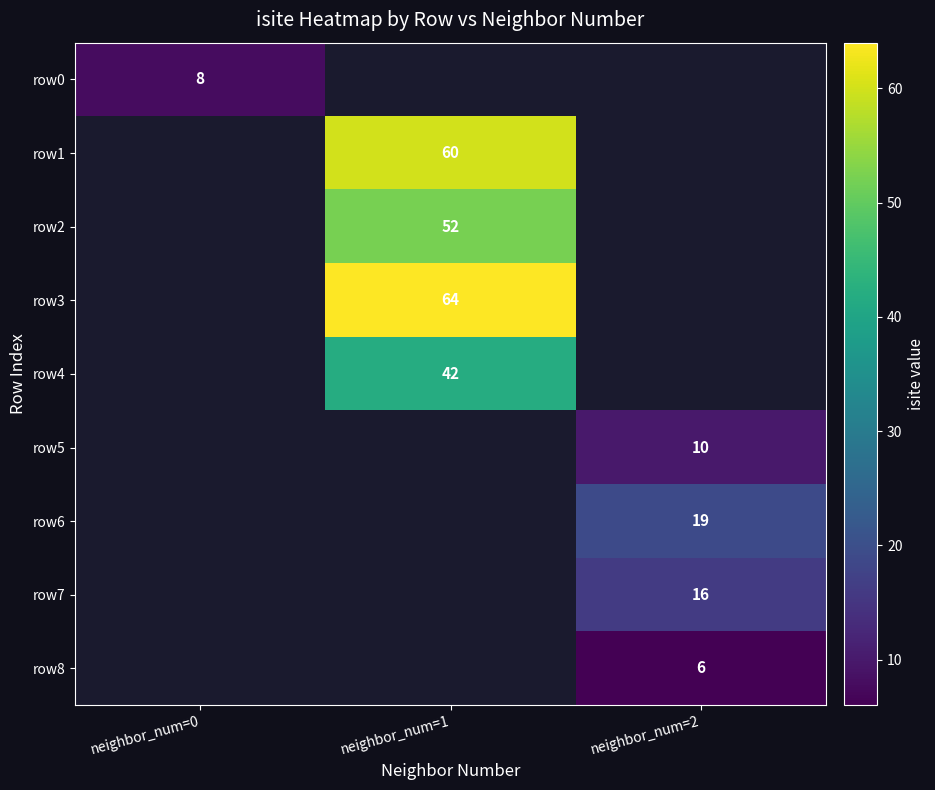

What is the smallest value displayed?

6.0